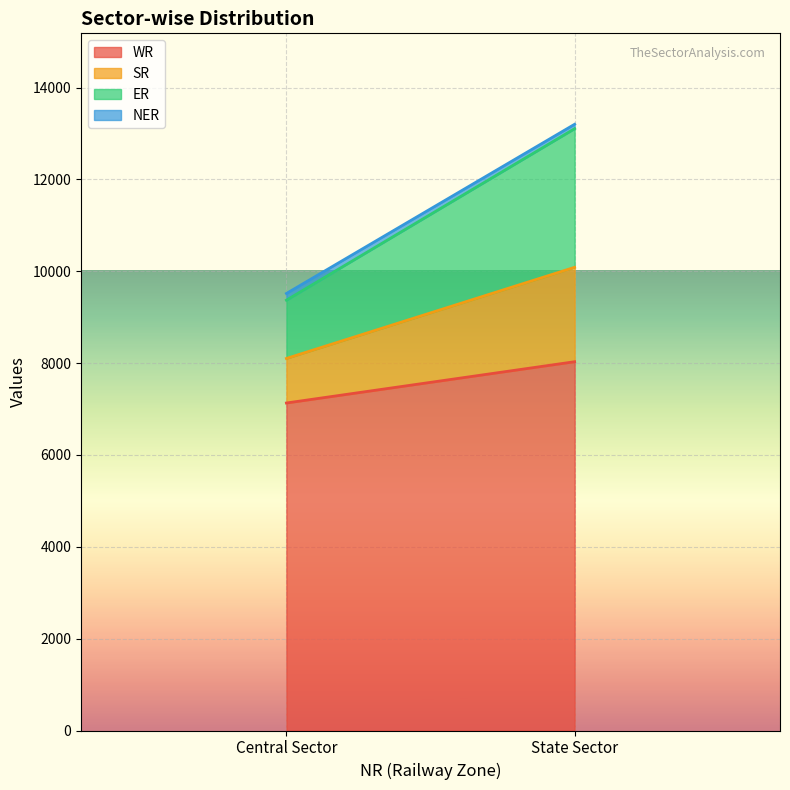

What is the spread (max minus min) of values at Central Sector?

6987